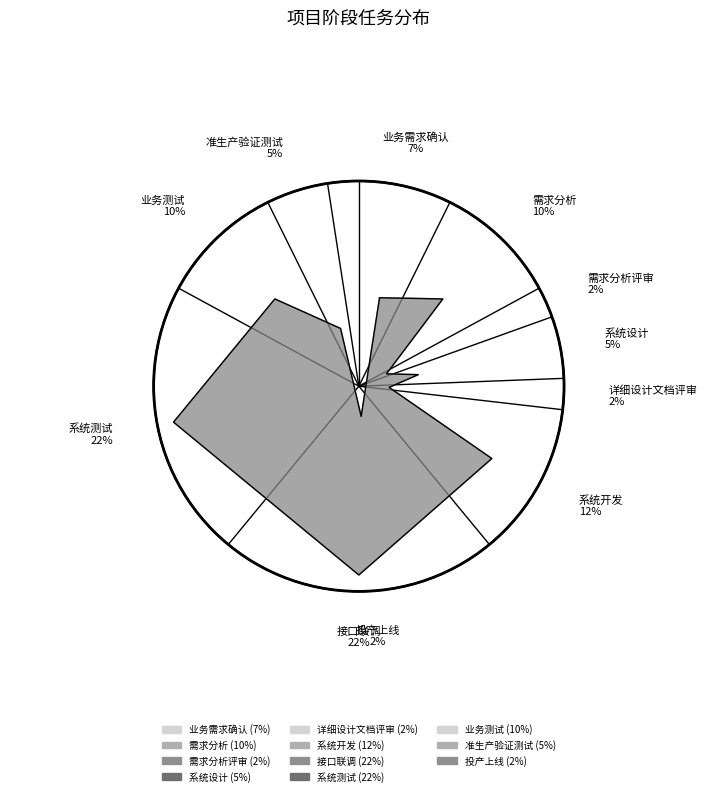

Which category has the biggest portion of the pie?

接口联调